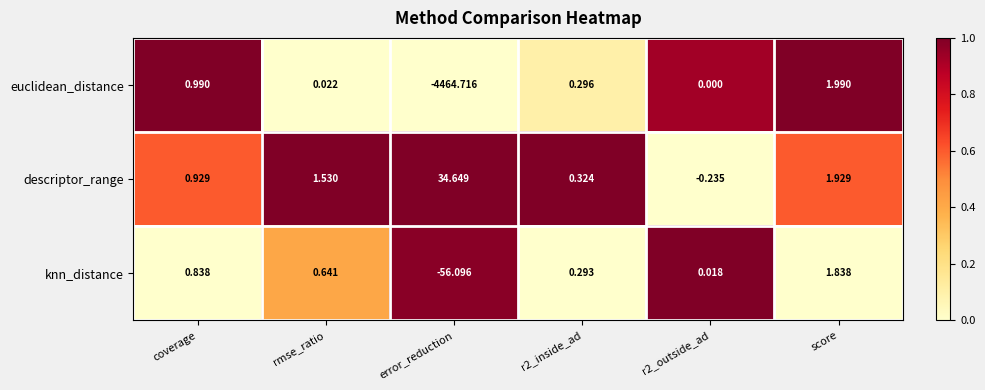

Which label corresponds to the largest value in the chart?

error_reduction